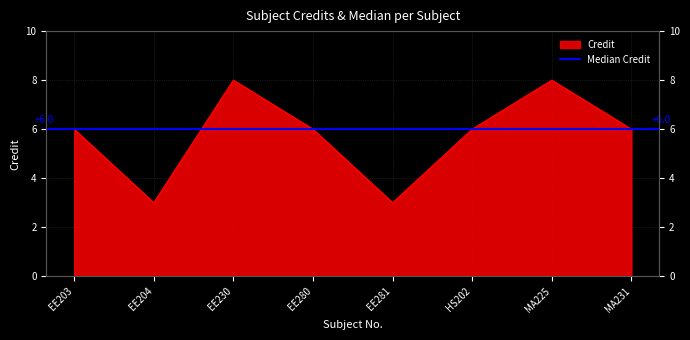

List the labels in order of value, largest first.

EE230, MA225, EE203, EE280, HS202, MA231, EE204, EE281